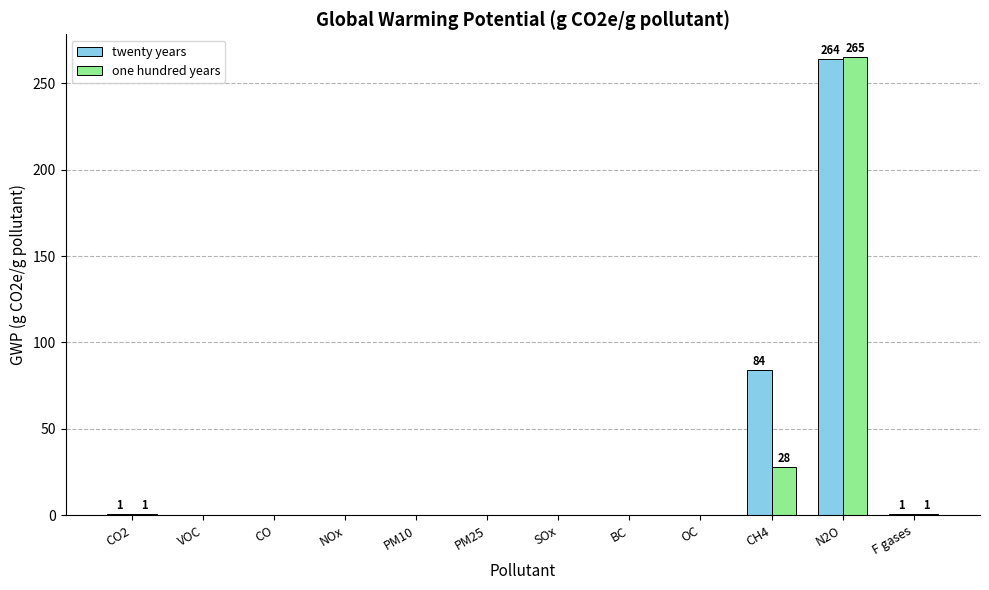

True or false: one hundred years has a value of 0 at VOC.

True